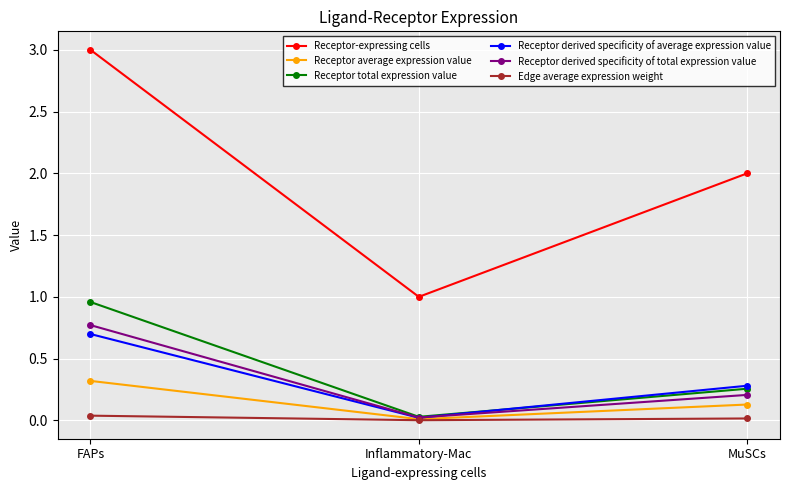

Which category has the highest value in the Receptor total expression value series?

FAPs